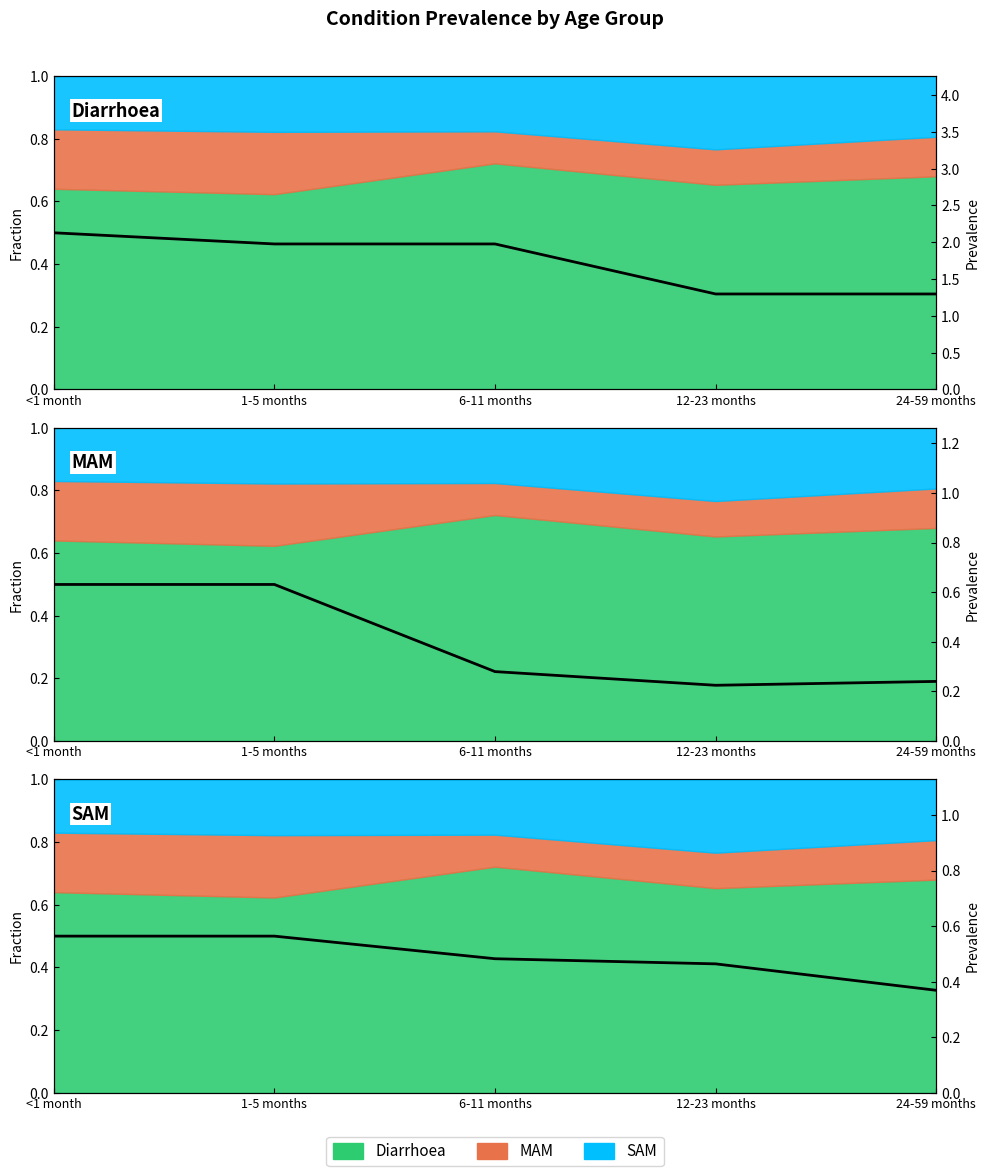

How many series are shown in this chart?

3